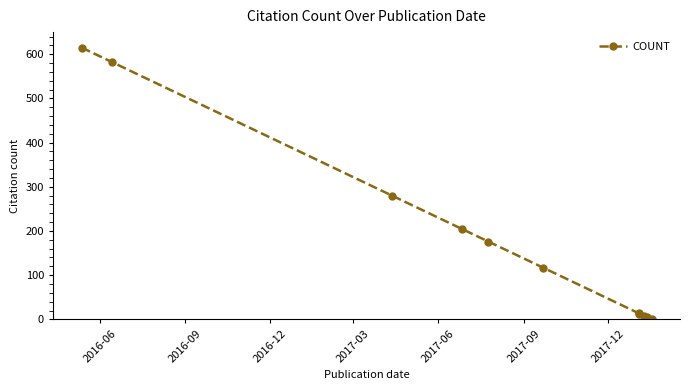

What is the average value?

183